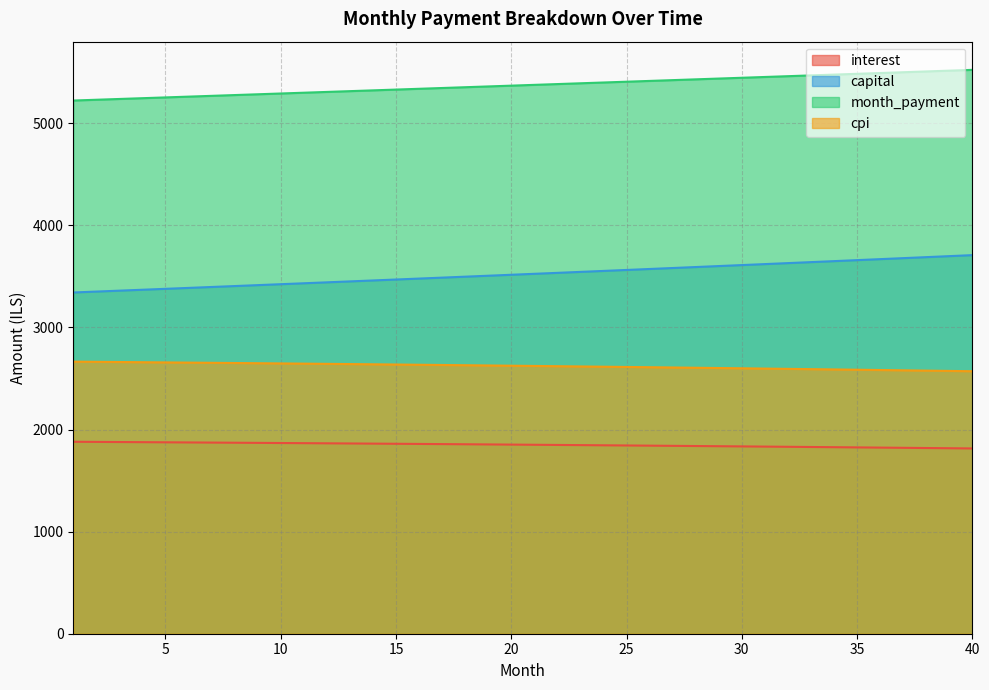

What is the value of the capital point at the 32nd from the left?

3629.9